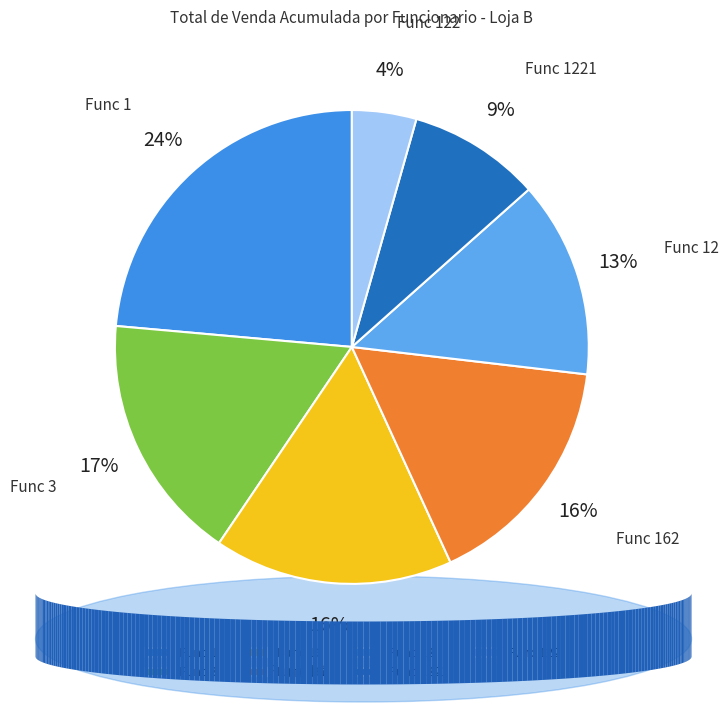

What percentage is the Func 122 slice, to the nearest percent?

4%